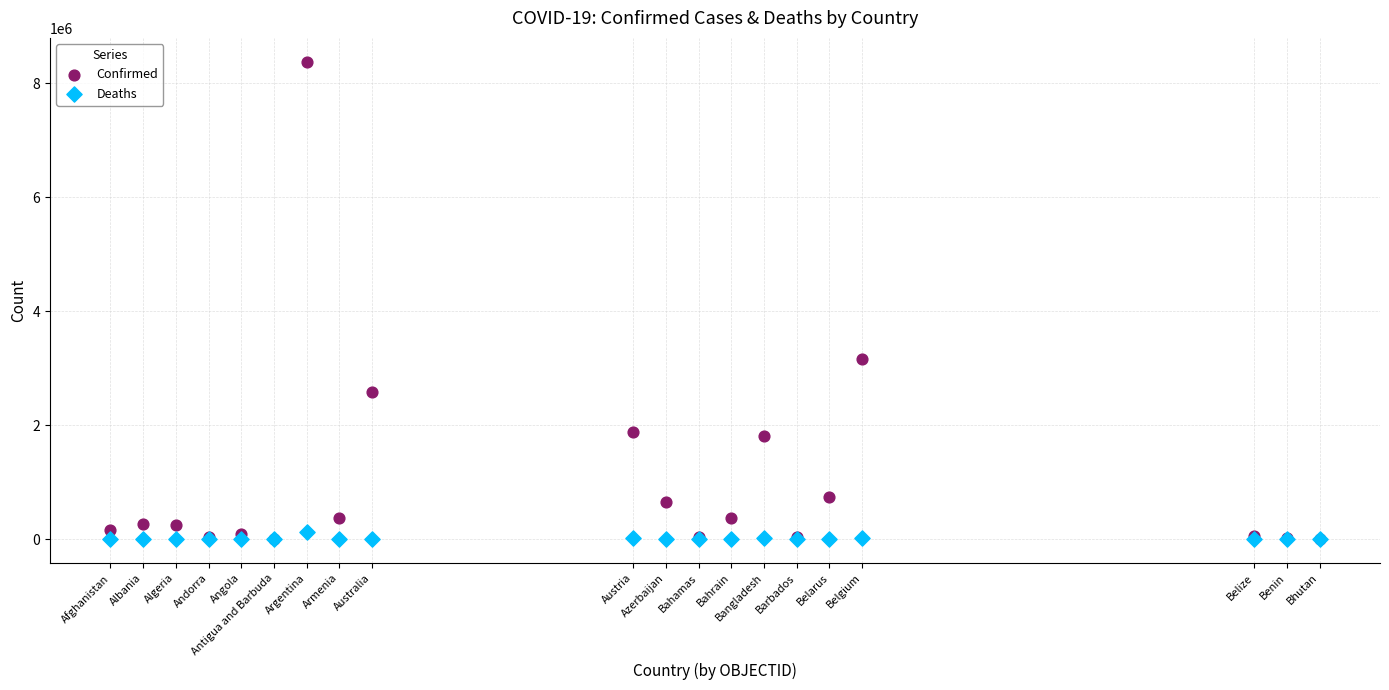

In the Confirmed series, what Y value is closest to 4191929?

3155239